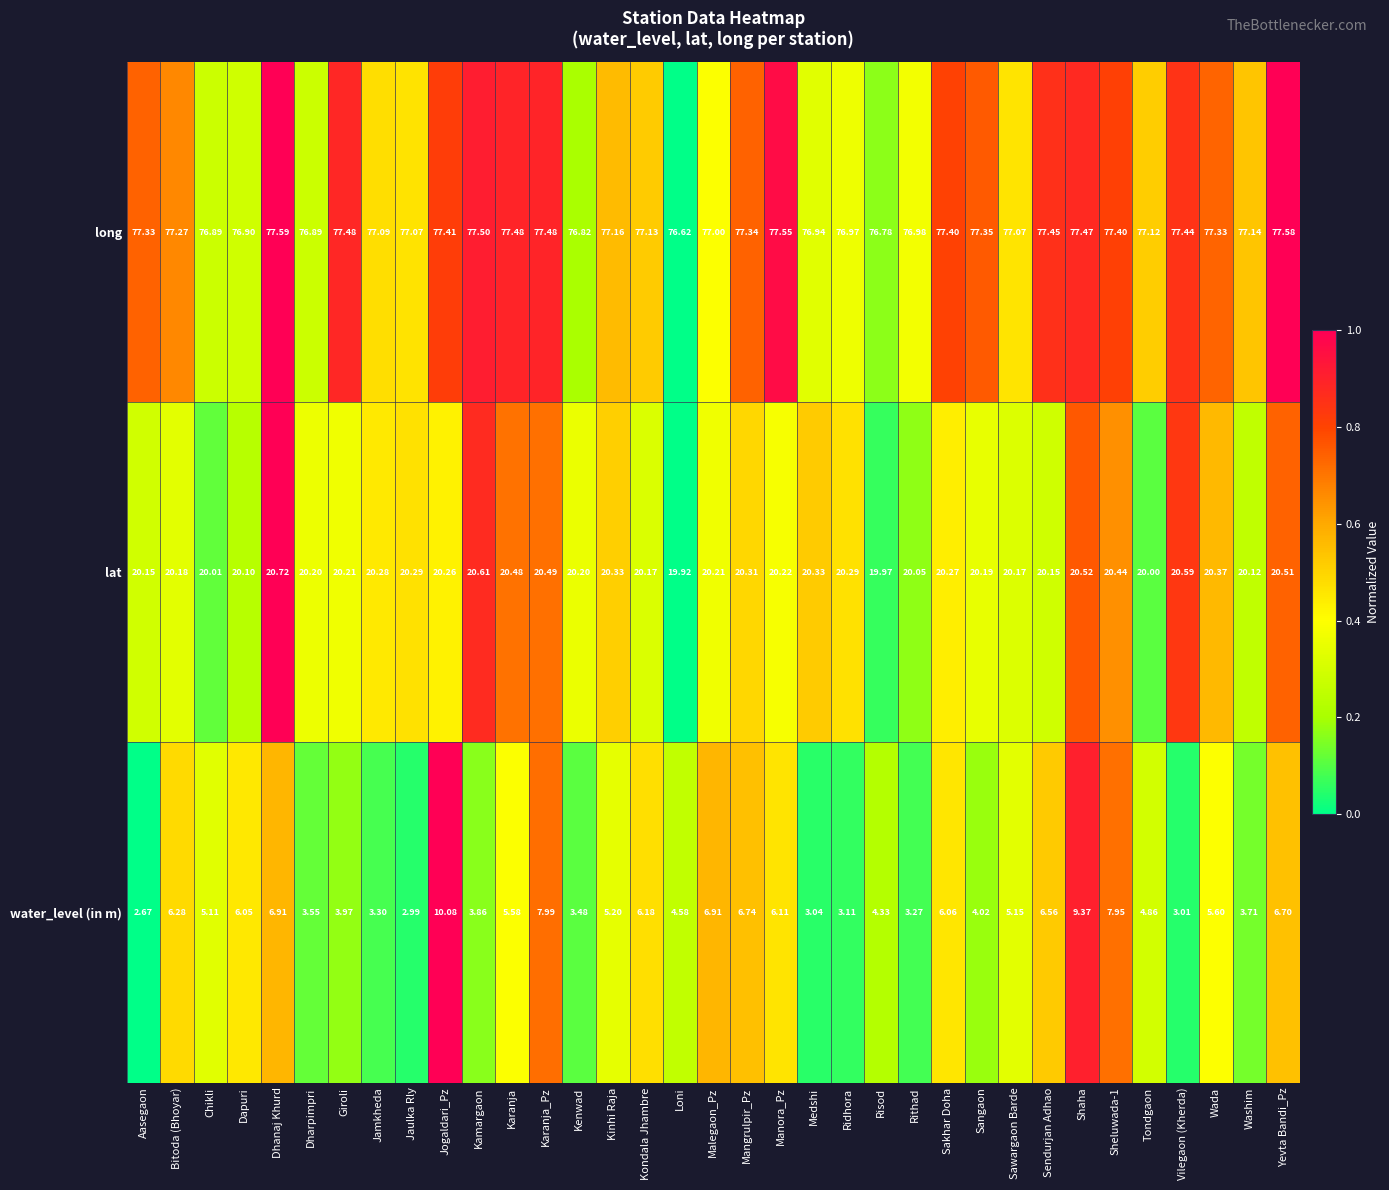

Which series has the largest total across all categories?

long